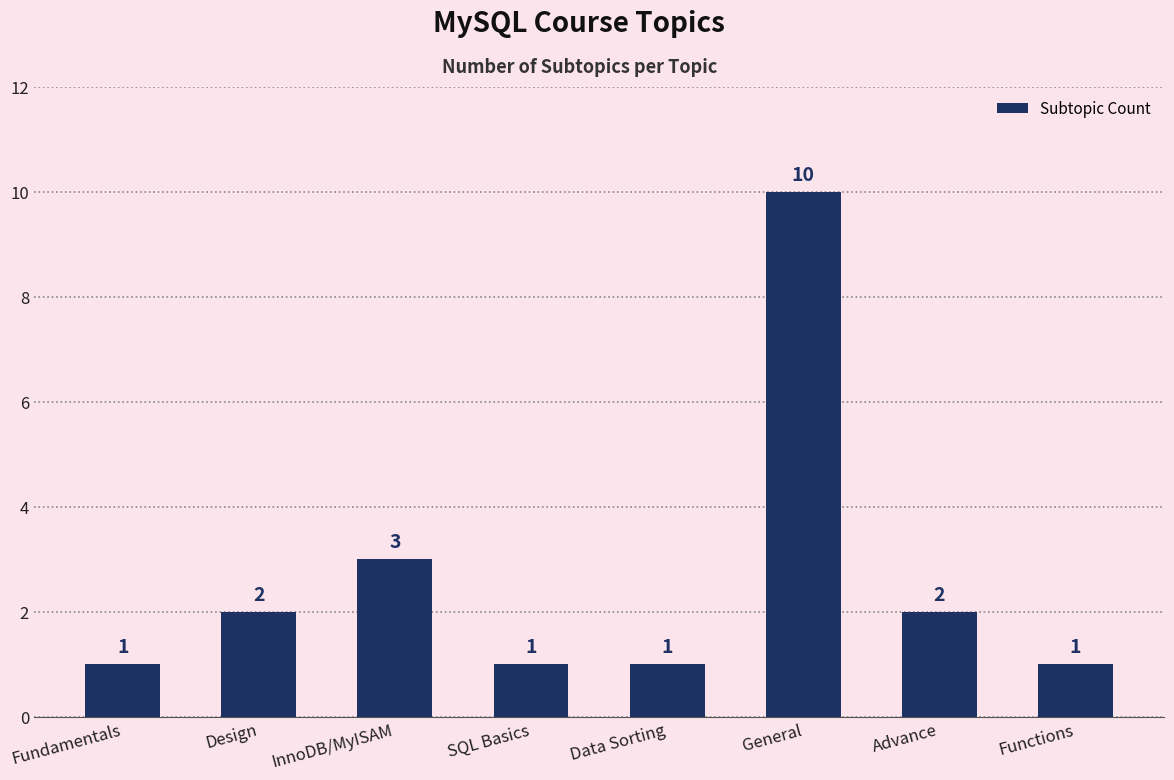

What is the value of the 3rd bar from the left?

3